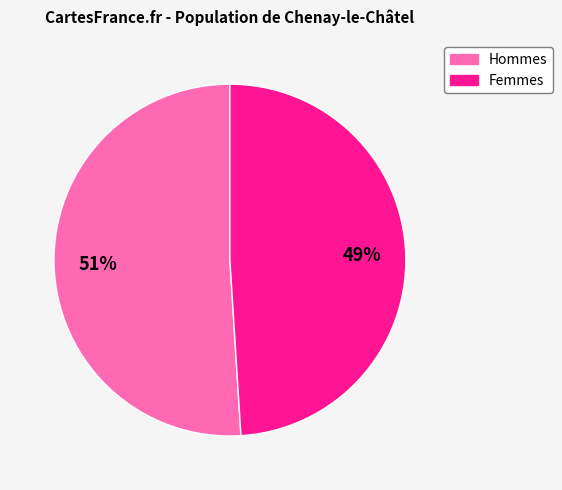

Is there a majority slice in this chart?

Yes